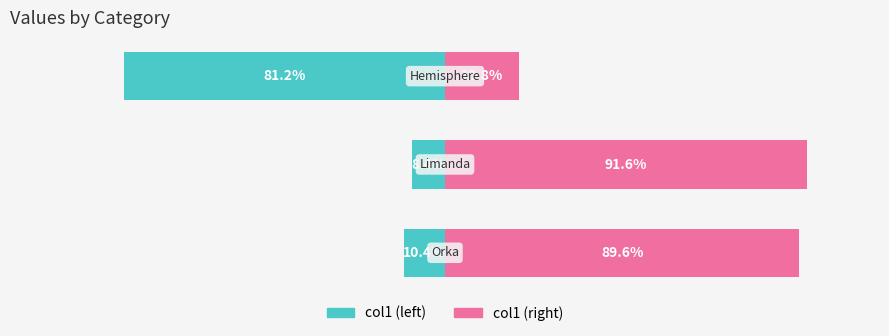

Reading left to right, list all the values displayed in this chart.

col1 (left): 0=-10.4	1=-8.4	2=-81.2
col1 (right): 0=89.6	1=91.6	2=18.8